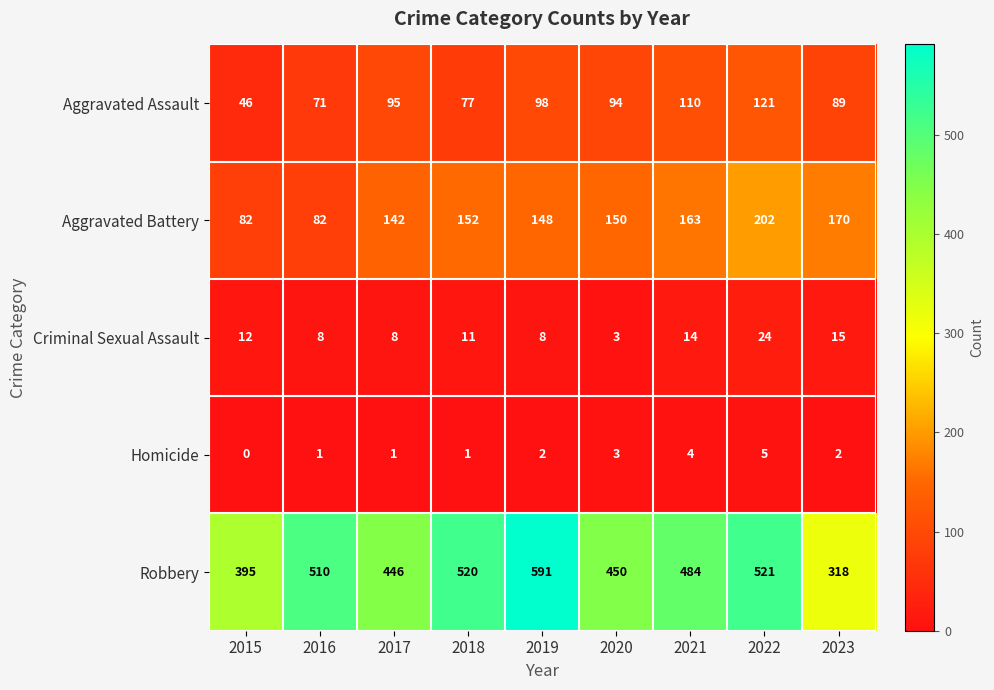

What is the spread (max minus min) of values at 2017?

445